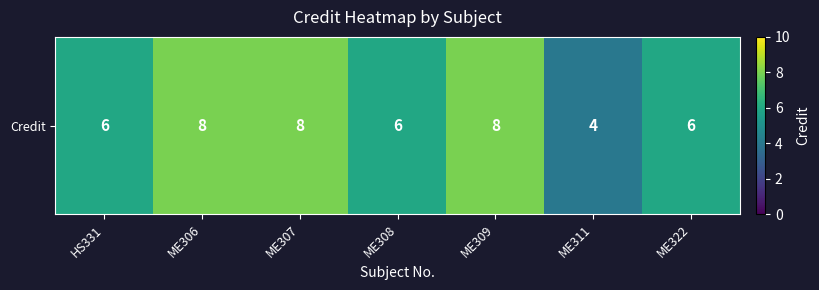

Which category has the lowest value across all series?

ME311